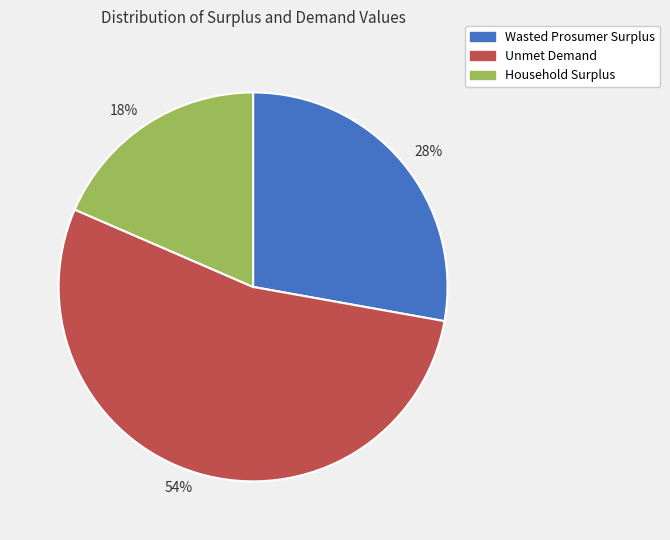

Which slice is the largest?

54%